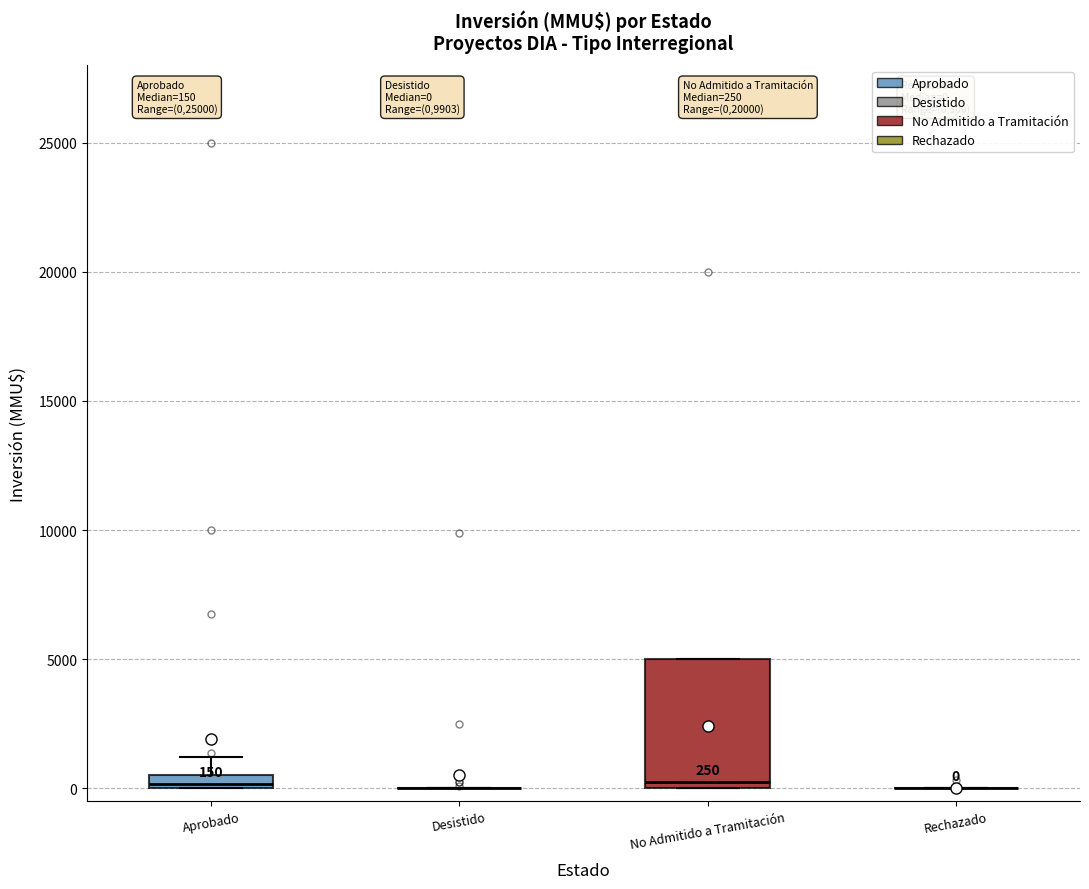

Comparing the boxes themselves (not the whiskers), which one is the tallest?

No Admitido a Tramitación